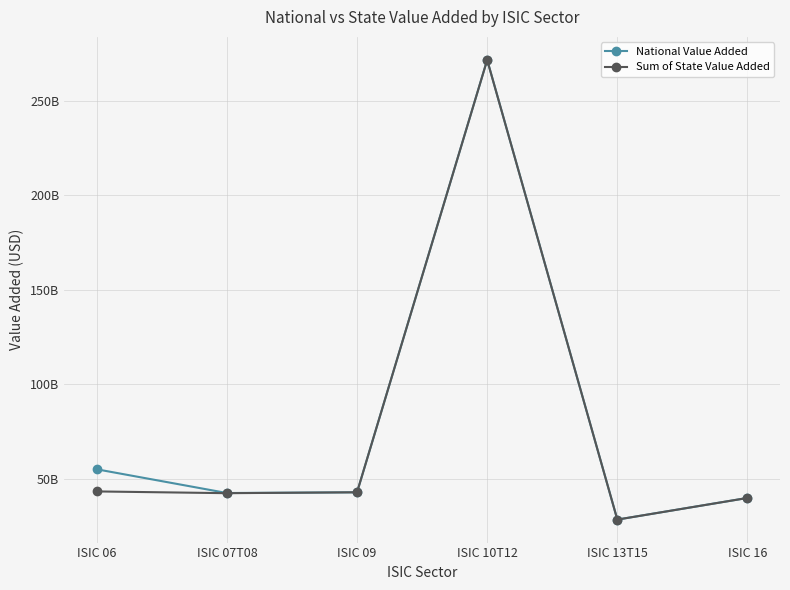

Where is the first local maximum for National Value Added?

ISIC 10T12